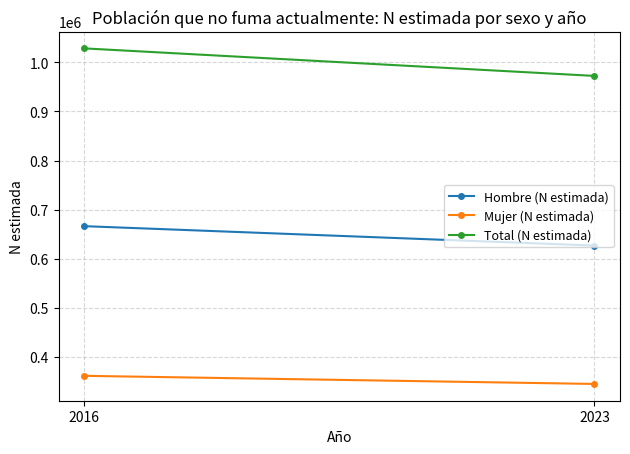

Rank the series by their average value, from lowest to highest.

Mujer (N estimada), Hombre (N estimada), Total (N estimada)